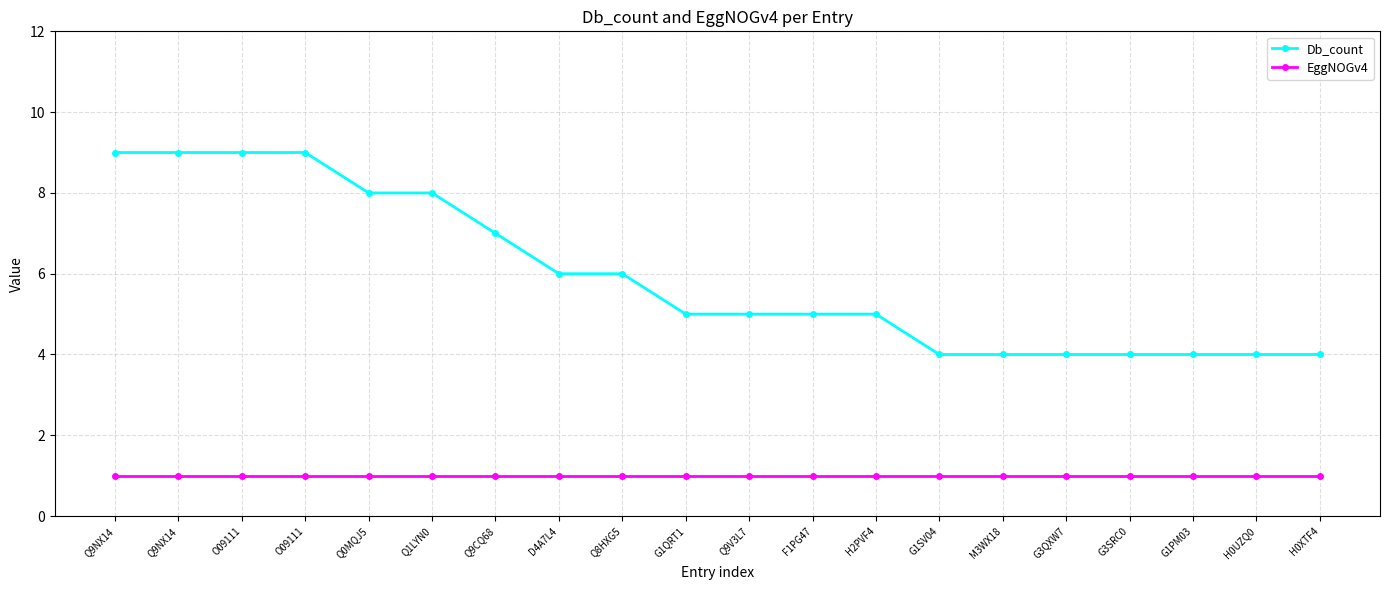

What are all the series names shown in the legend?

Db_count, EggNOGv4